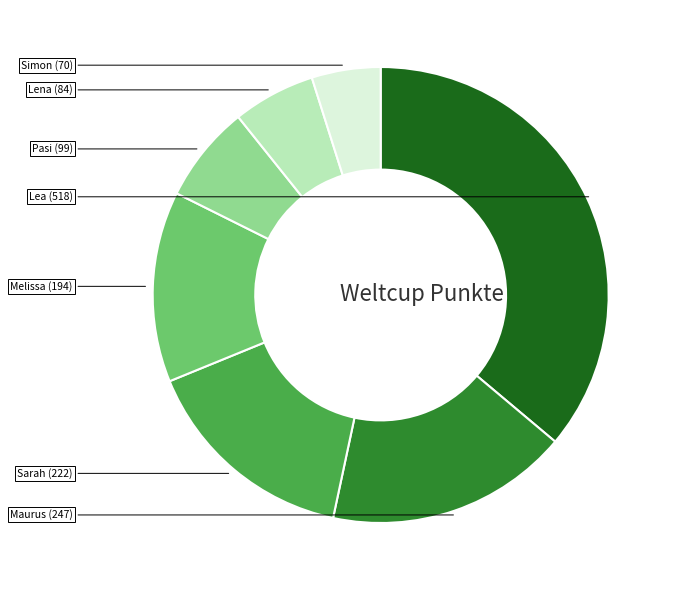

Is there a majority slice in this chart?

No